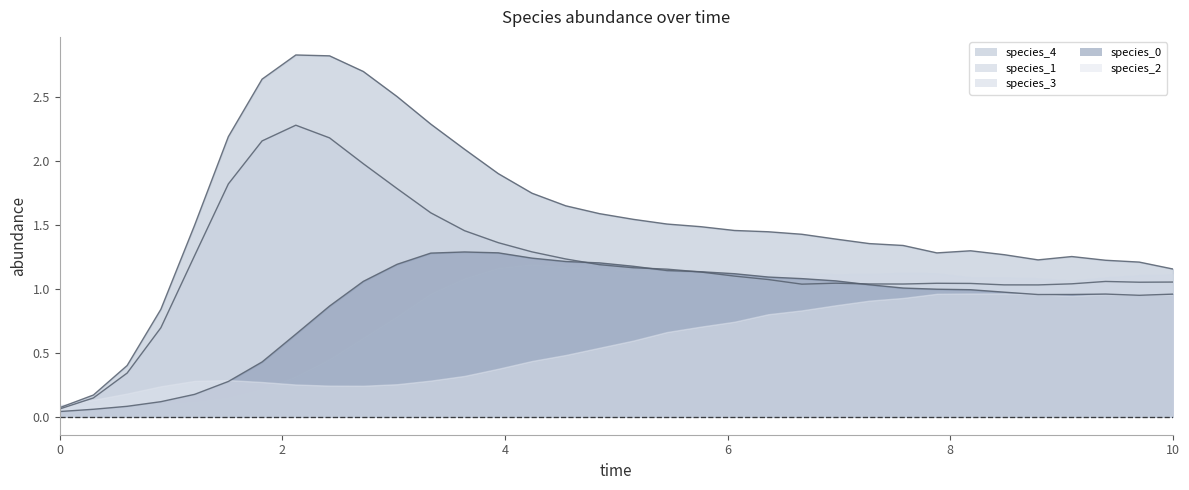

Which series has the largest range (max minus min)?

species_4